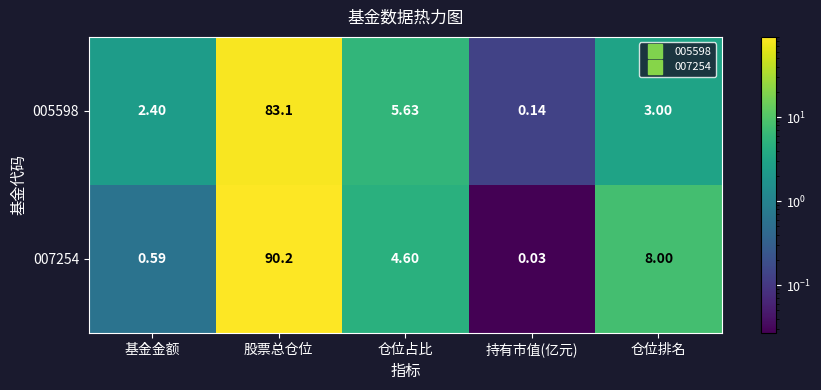

At which category is the sum across all series the highest?

股票总仓位